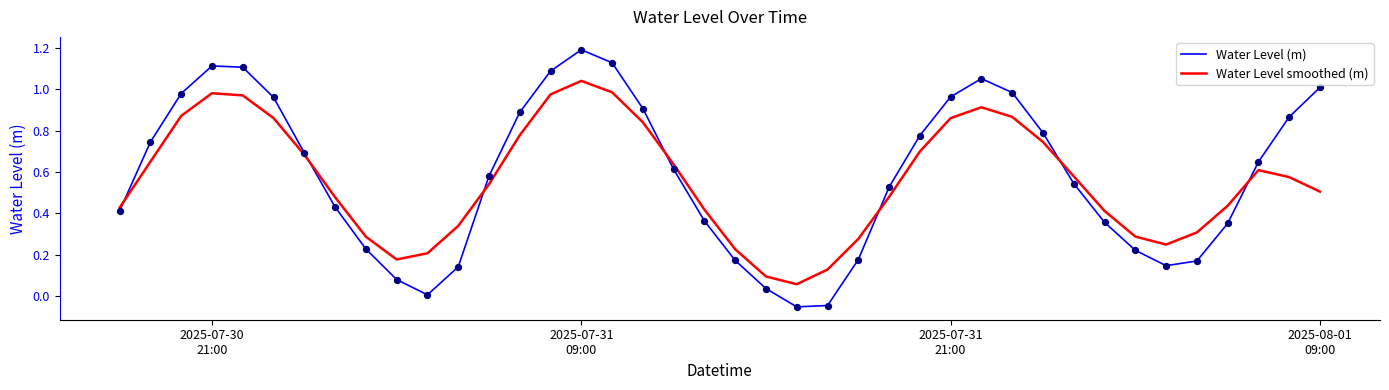

What are all the series names shown in the legend?

Water Level (m), Water Level smoothed (m)